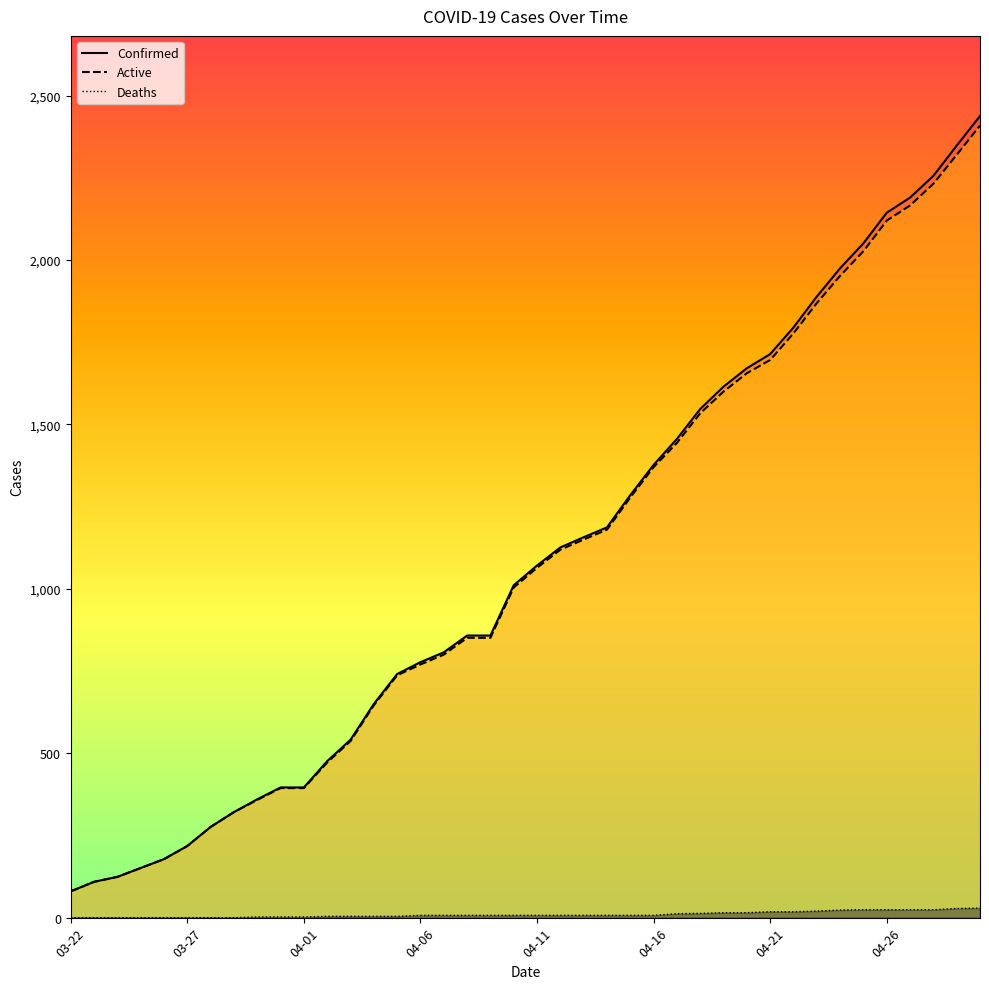

How many categories are shown in the chart?

40